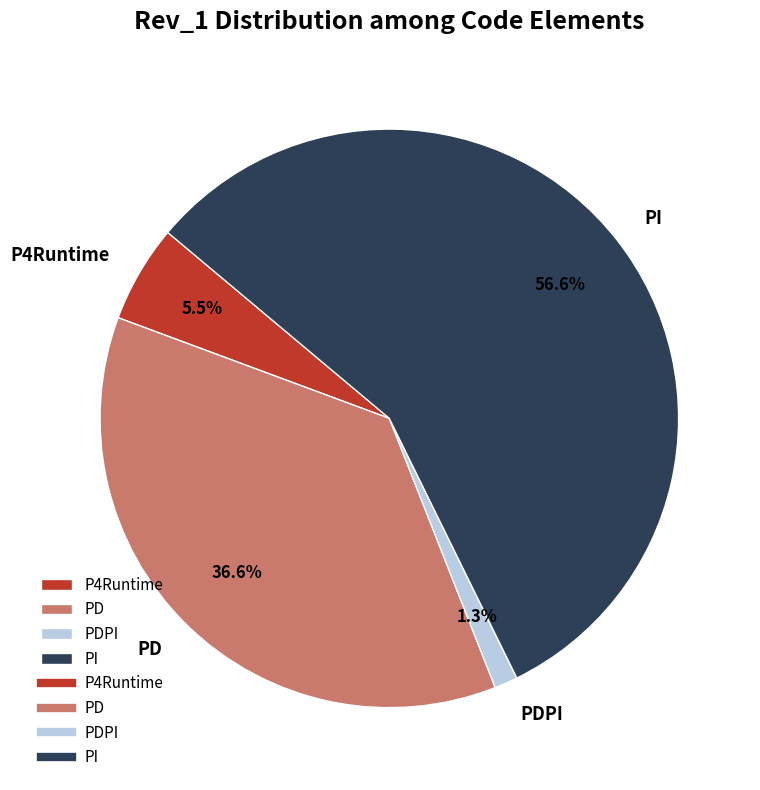

To the nearest percent, what portion does PD represent?

37%